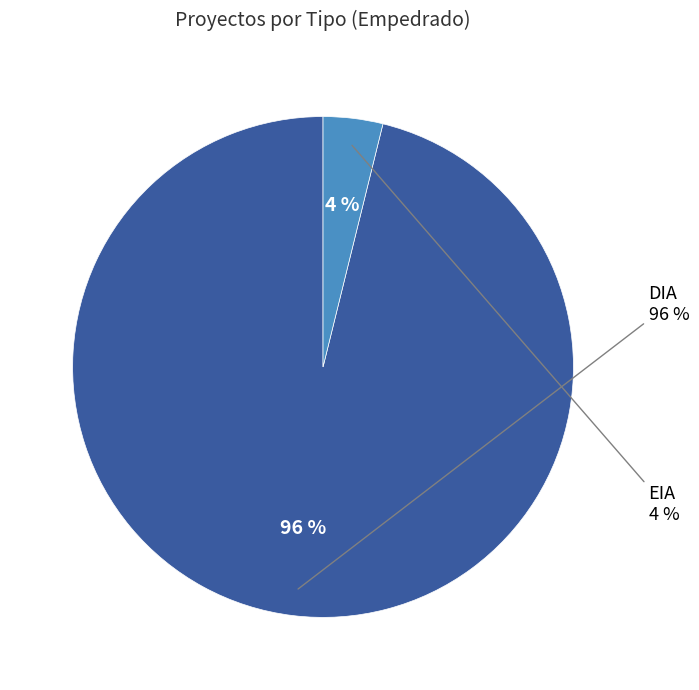

Do DIA and EIA together represent more than half of the pie?

Yes